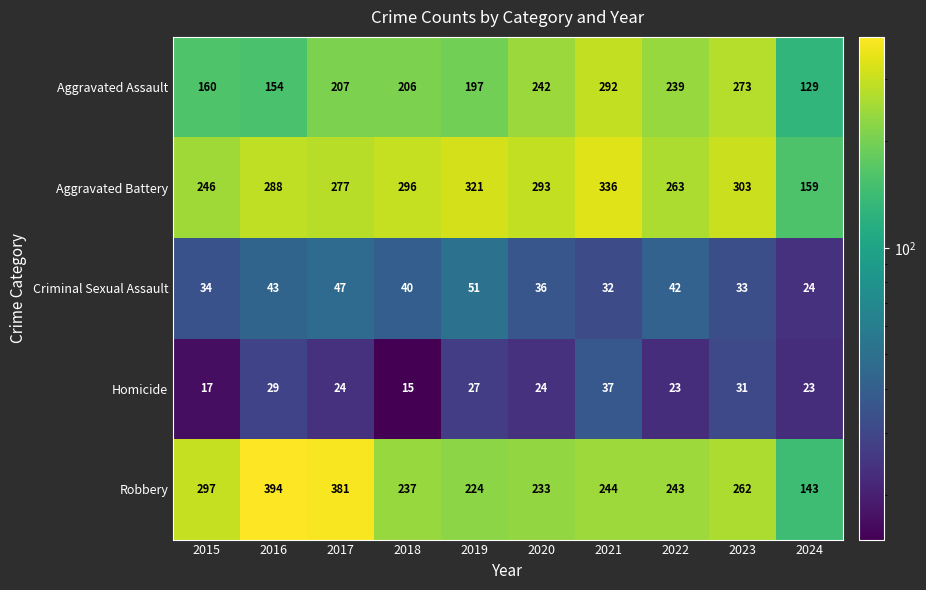

At 2022, list the series in order from smallest to largest.

Homicide, Criminal Sexual Assault, Aggravated Assault, Robbery, Aggravated Battery